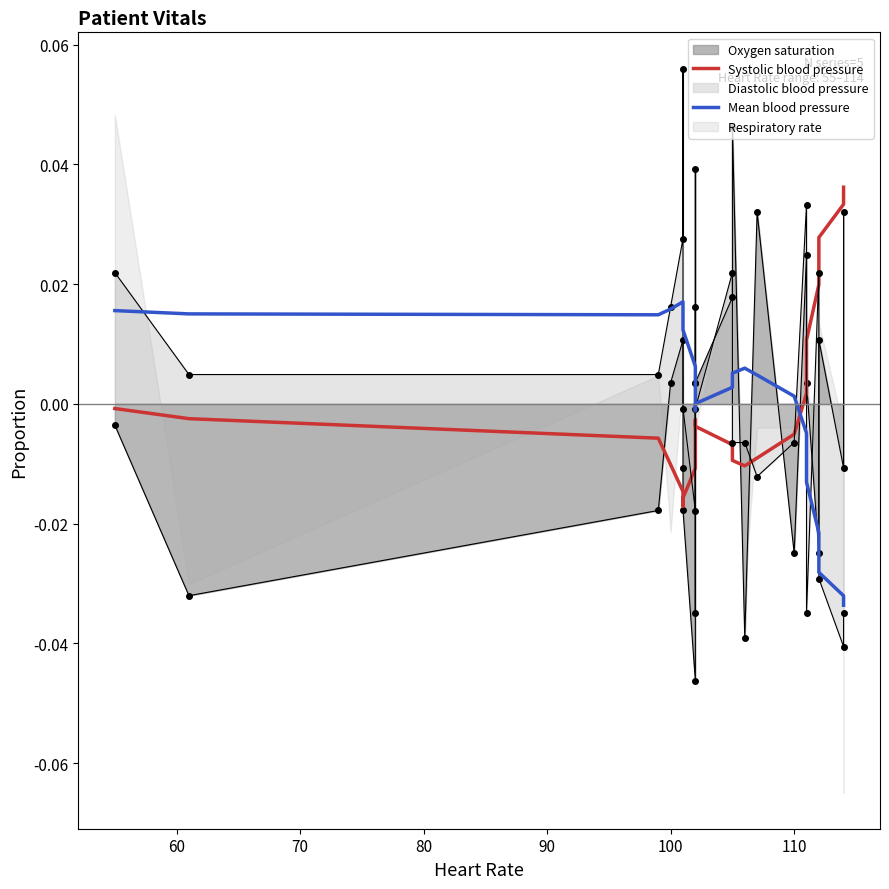

How many values in Systolic blood pressure are above zero?

6